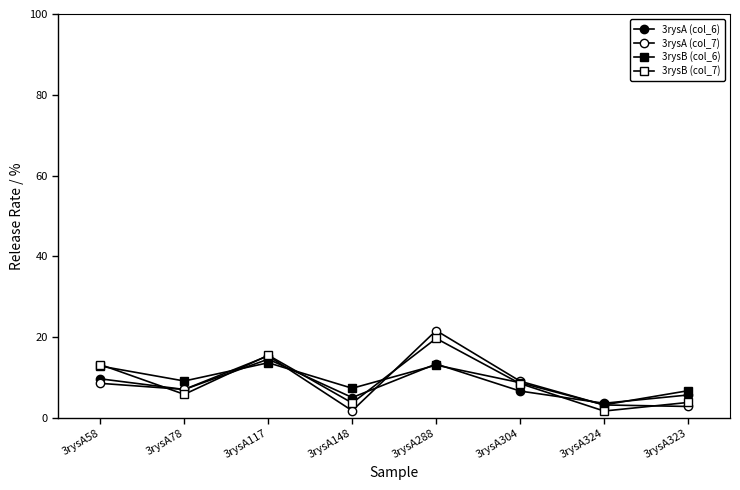

What is the value of the 3rysB (col_6) point at the 5th from the left?

13.1